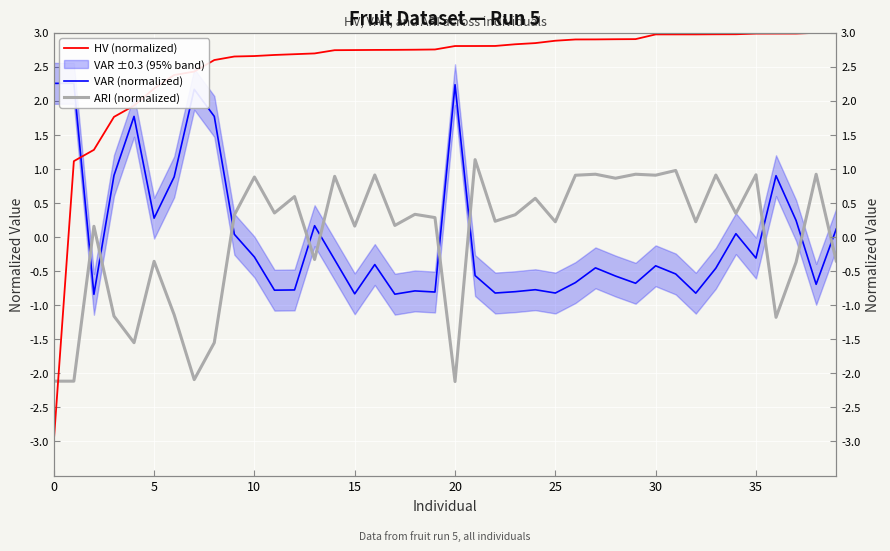

What is the label of the 2nd point from the right?

38